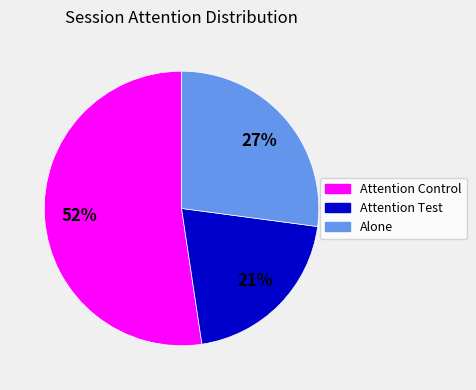

Is there any slice that represents more than half of the pie?

Yes